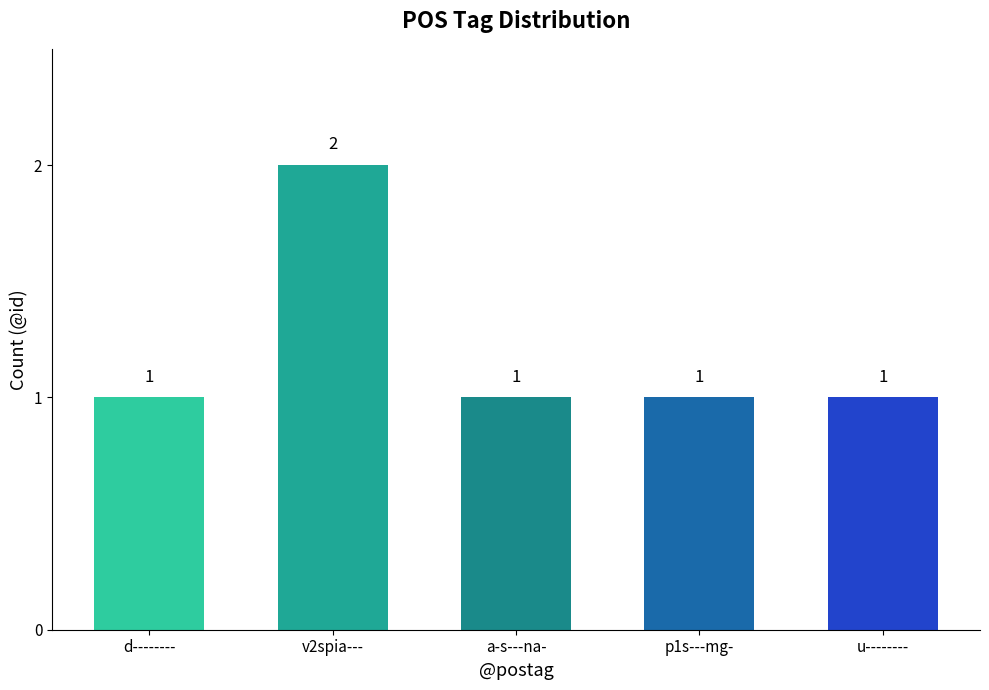

Which label corresponds to the largest value in the chart?

v2spia---